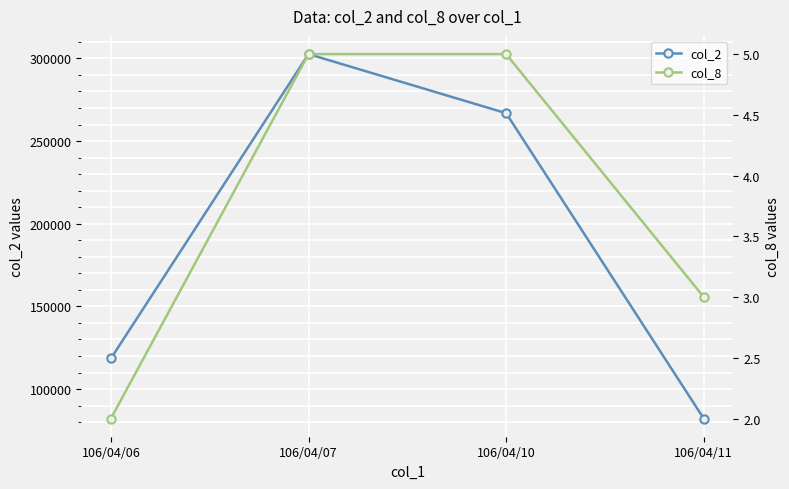

List the series in order of their peak value, lowest first.

col_8, col_2